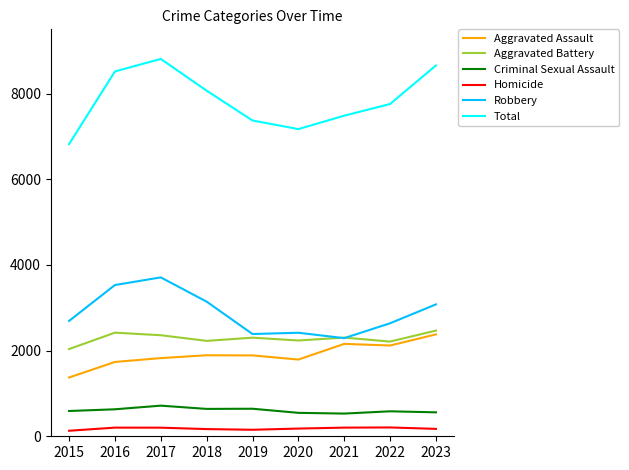

True or false: Aggravated Battery and Homicide cross at least once.

False